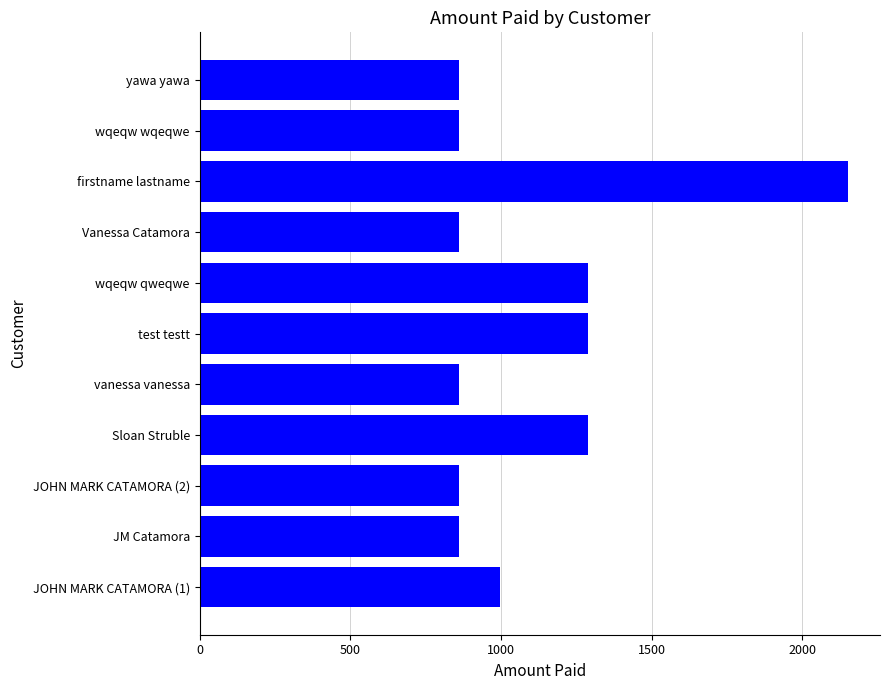

The value at JM Catamora is 860. True or false?

True